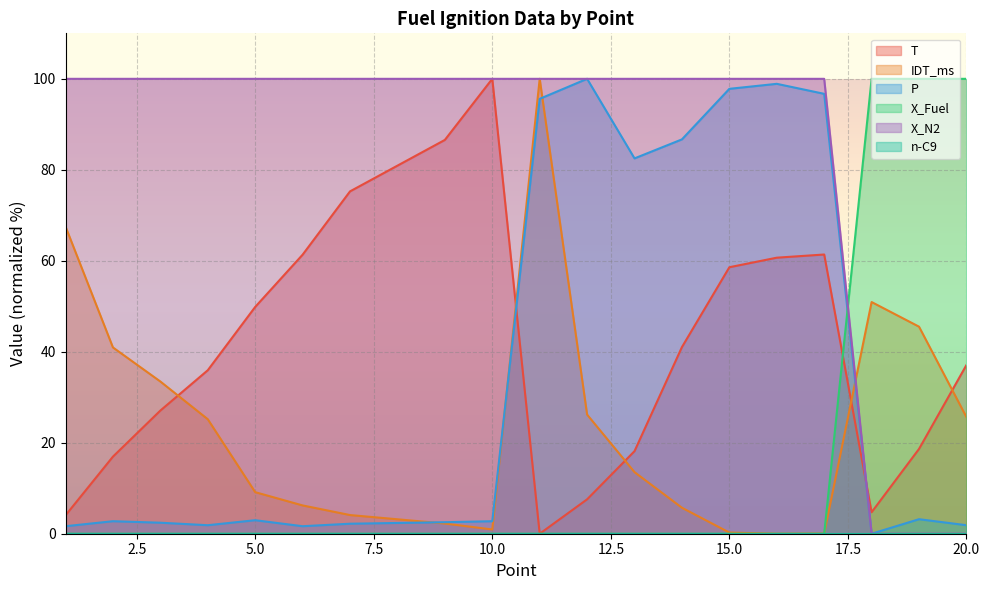

At which category does IDT_ms reach its first local peak?

11